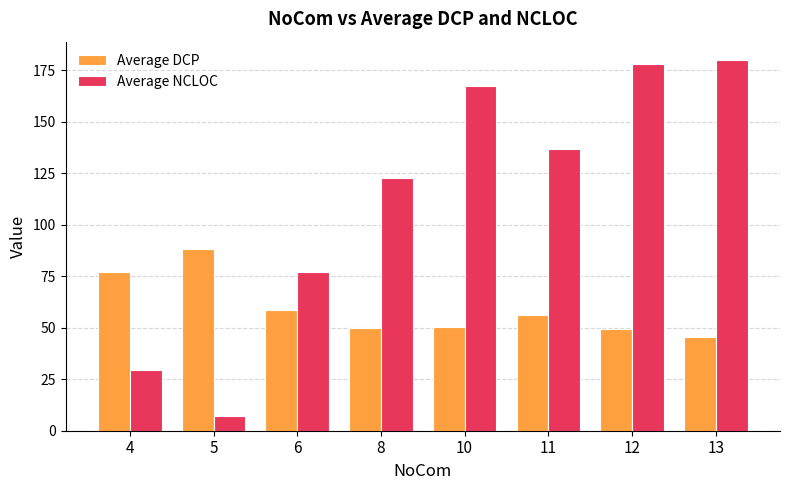

At which label does Average NCLOC first exceed 137?

10